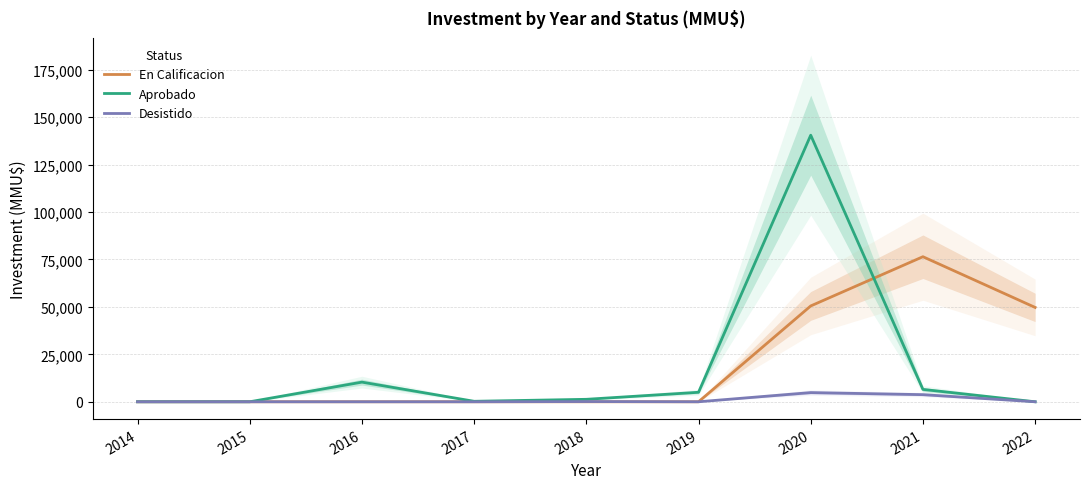

Reading right to left, transcribe all the data shown in this chart.

En Calificacion: 49720.0	76450.0	50502.5	0.0	0.0	0.0	0.0	0.0	0.0
Aprobado: 0.0	6517.0	140500.0	5000.0	1294.0	250.0	10350.0	0.0	0.0
Desistido: 0.0	3750.0	4840.0	0.0	117.0	0.0	0.0	0.0	0.0